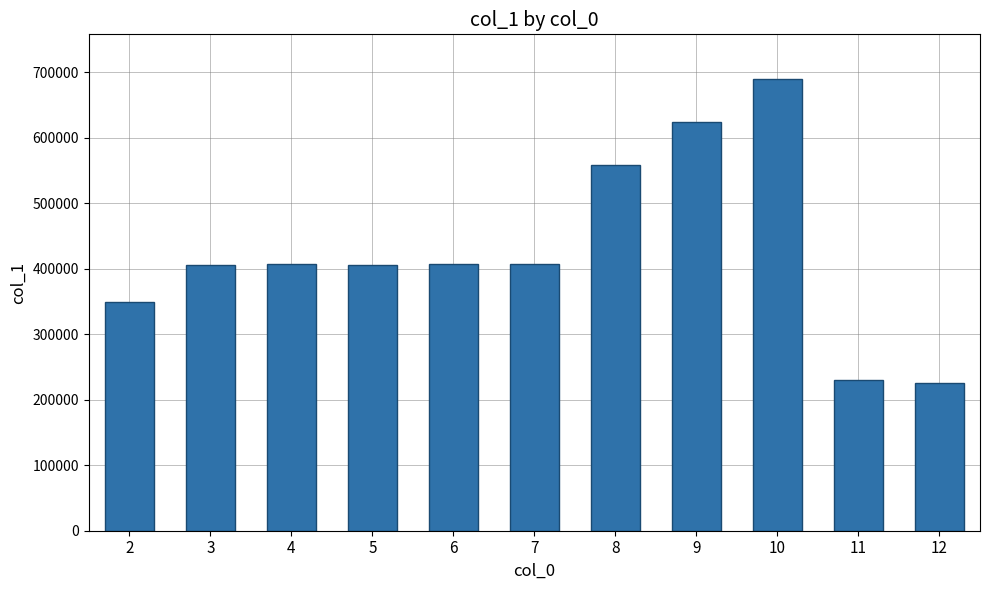

Read the value at 4.

407382